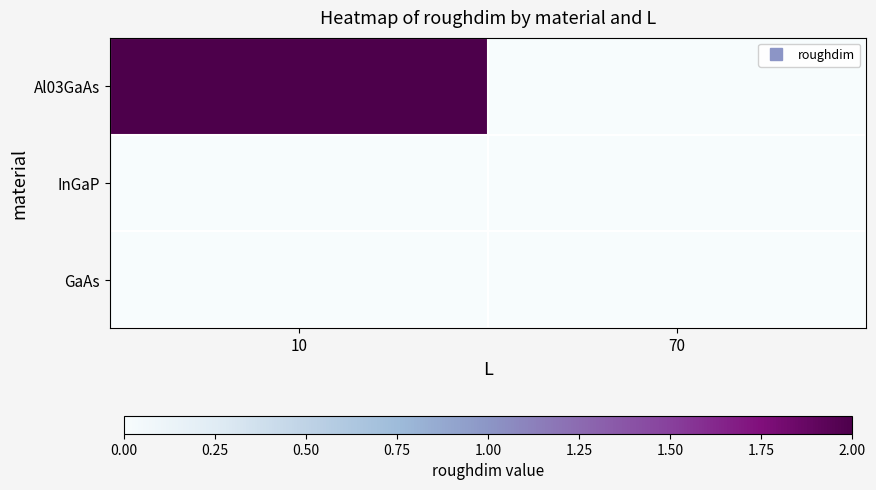

Reading left to right, extract all data points from this chart.

Al03GaAs: 10=2	70=0
InGaP: 10=0	70=0
GaAs: 10=0	70=0